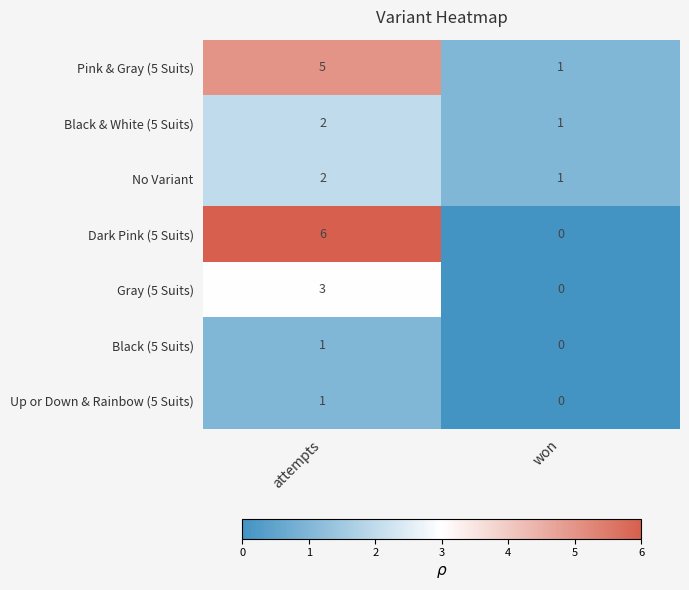

What is the maximum value shown in the chart?

6